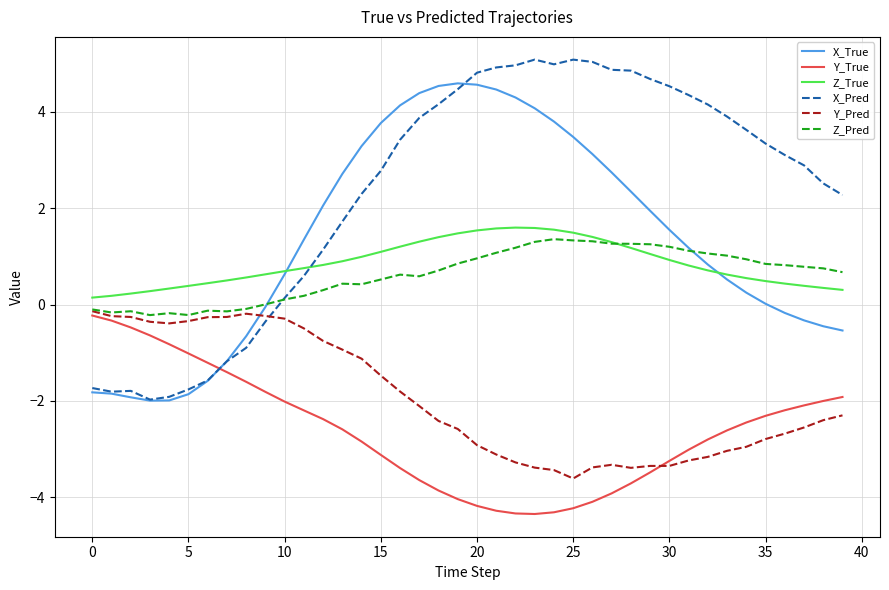

True or false: Y_Pred and X_Pred intersect in this chart.

True